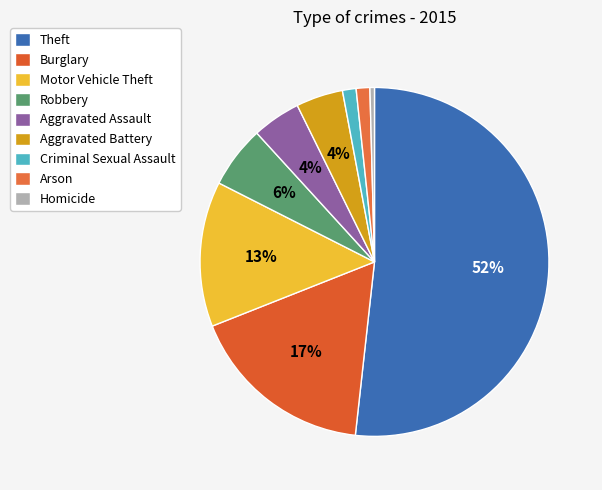

To the nearest percent, what is the average slice percentage?

11%